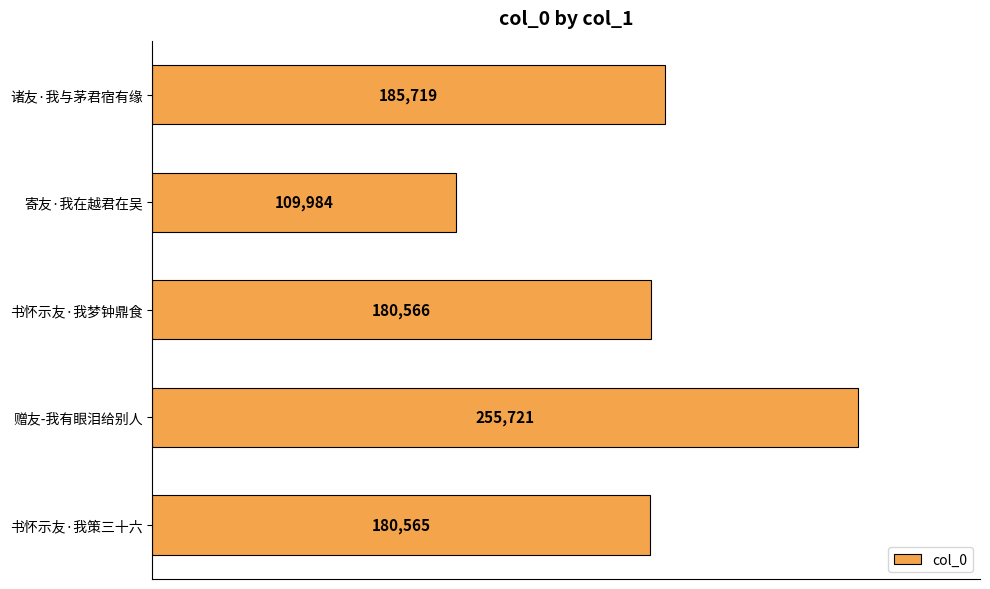

How many bars are there in total?

5